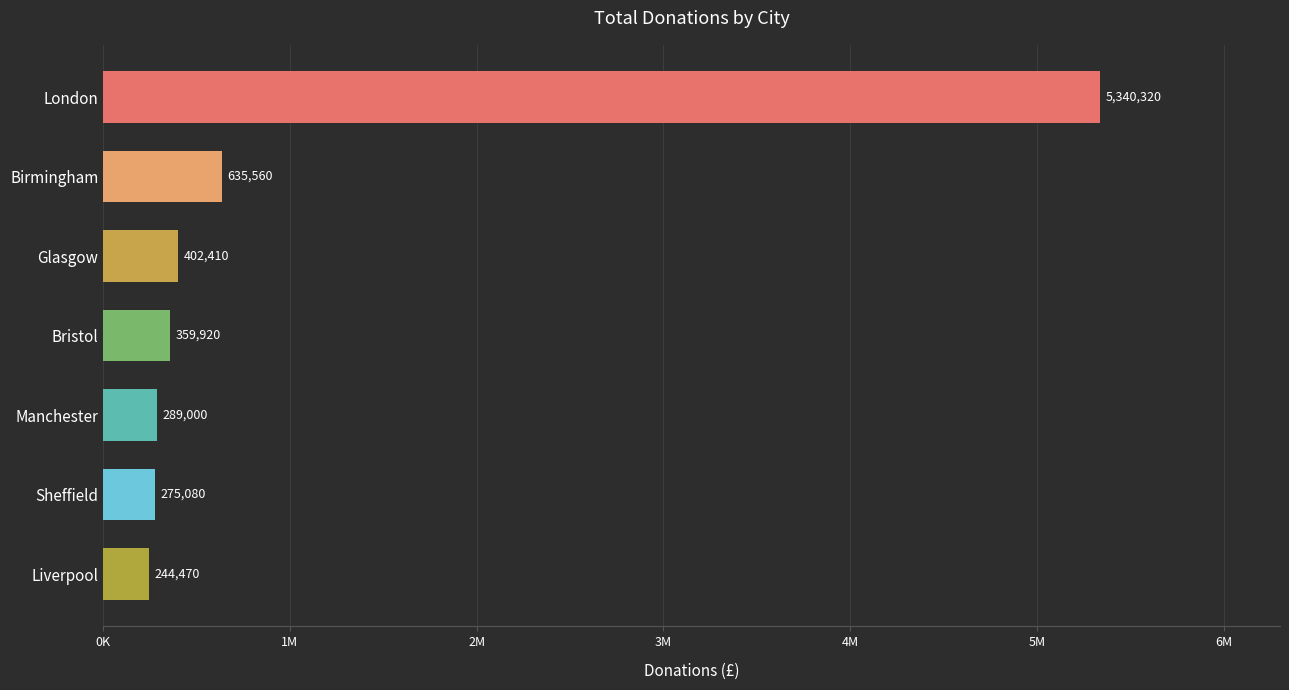

How many values exceed 359920?

3